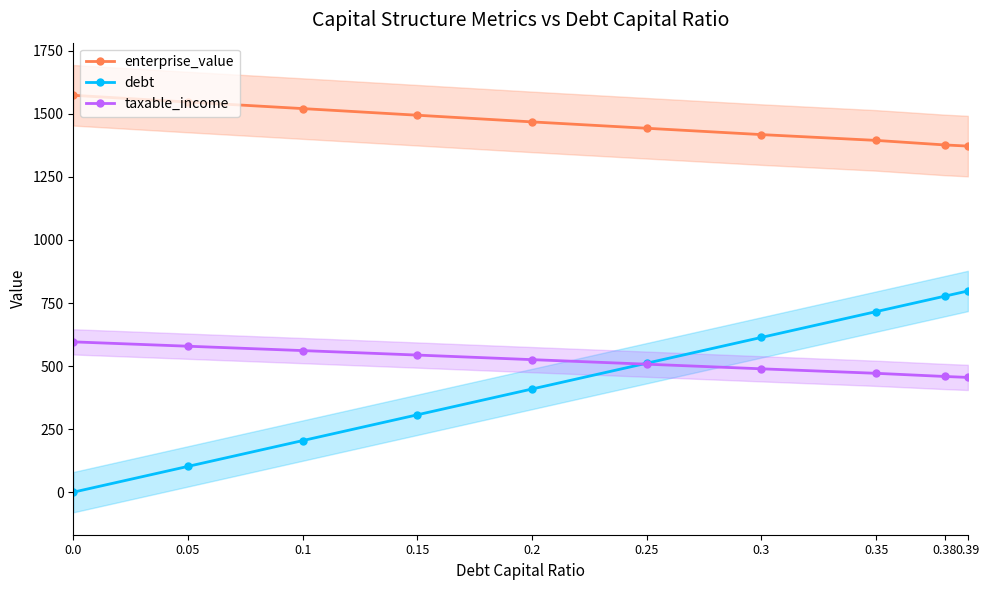

At which category is the sum across all series the highest?

0.39